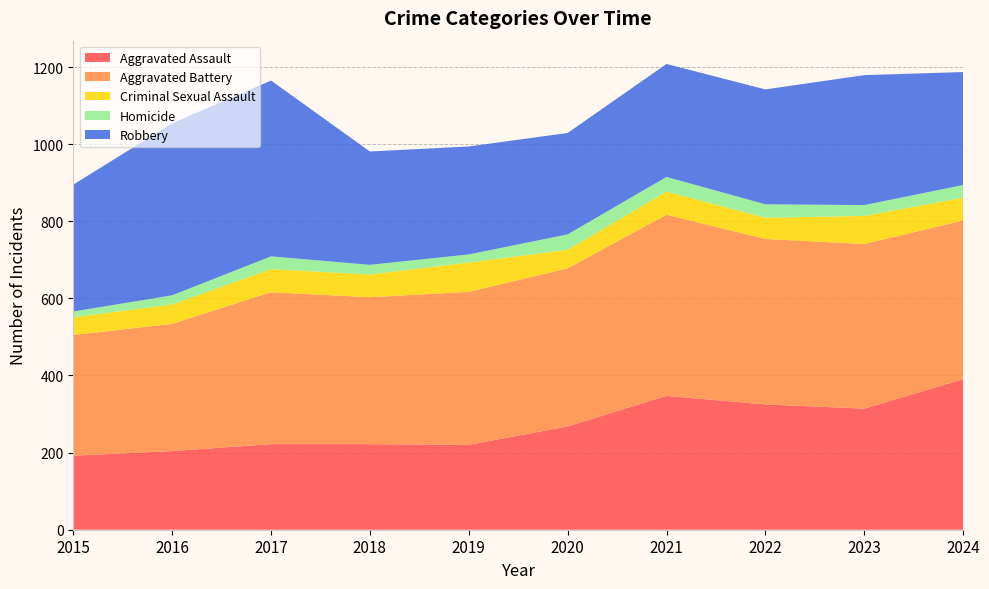

Reading left to right, what are all the values shown in this chart?

Aggravated Assault: 2015=192	2016=204	2017=222	2018=222	2019=220	2020=268	2021=347	2022=325	2023=314	2024=390
Aggravated Battery: 2015=313	2016=330	2017=394	2018=381	2019=397	2020=410	2021=470	2022=429	2023=427	2024=412
Criminal Sexual Assault: 2015=46	2016=50	2017=60	2018=59	2019=76	2020=48	2021=60	2022=55	2023=73	2024=59
Homicide: 2015=15	2016=24	2017=33	2018=25	2019=21	2020=40	2021=38	2022=35	2023=28	2024=33
Robbery: 2015=329	2016=446	2017=456	2018=294	2019=280	2020=263	2021=293	2022=298	2023=337	2024=293